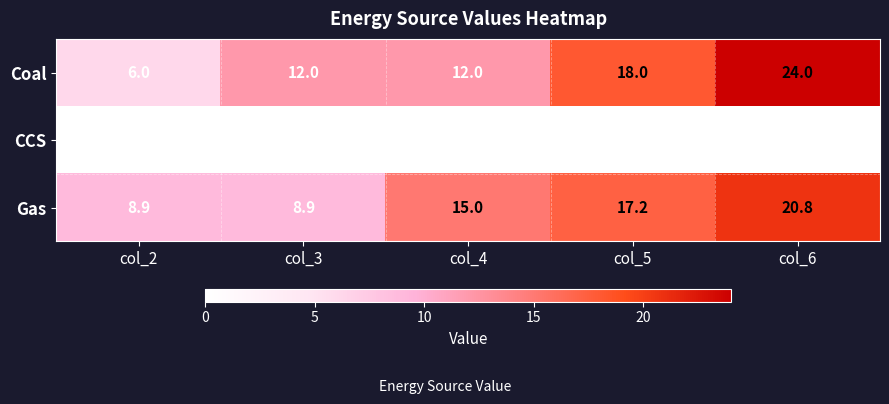

Count the number of data series in this chart.

3